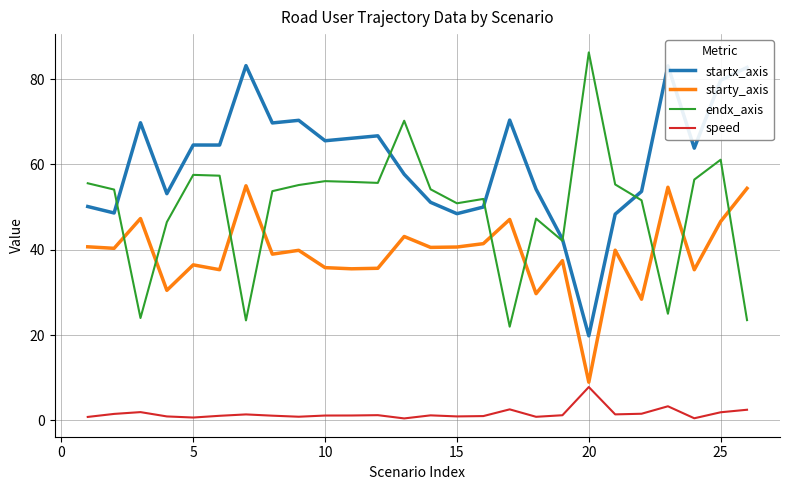

What is the maximum value for startx_axis?

83.1